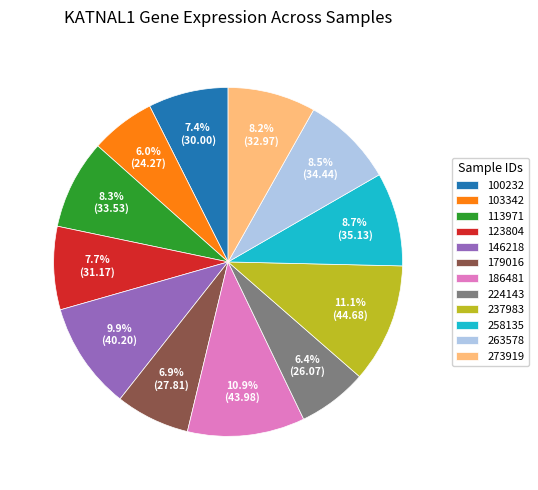

Is 179016 the majority of the pie?

No